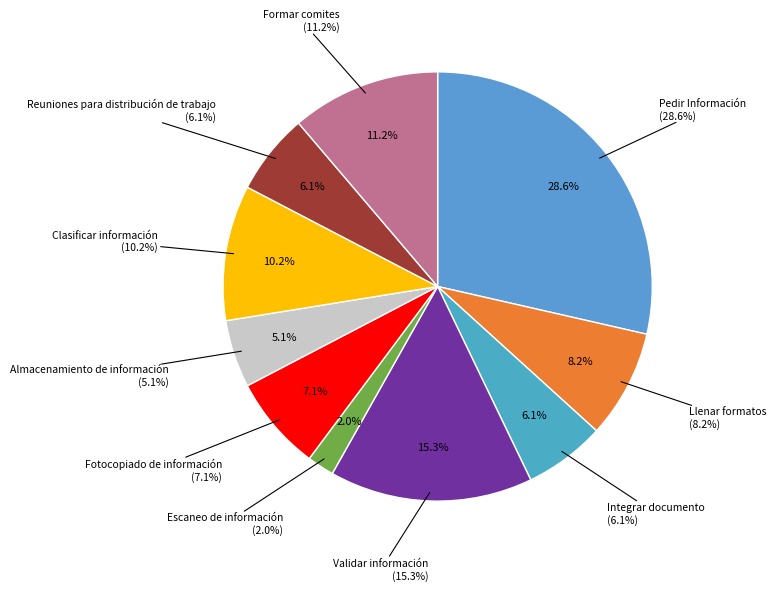

What percentage is the Llenar formatos slice, to the nearest percent?

8%